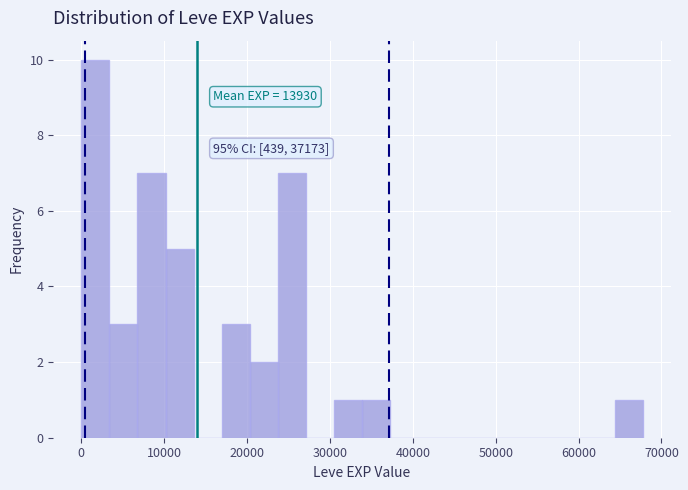

Read against the x-axis, roughly where is the centre of the tallest bar?

2000